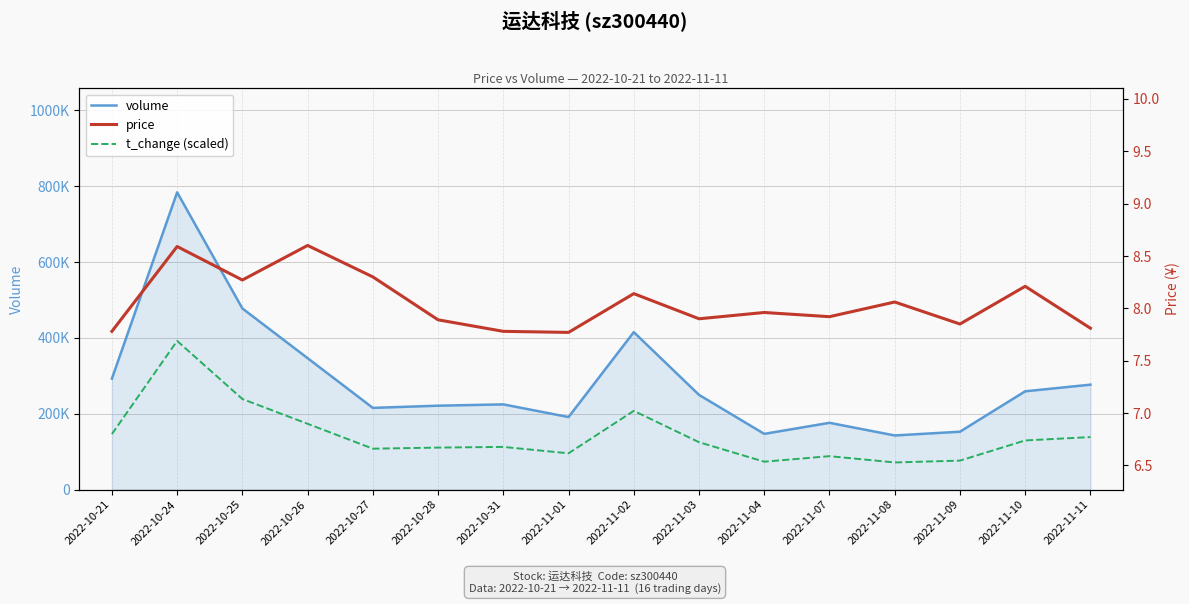

True or false: t_change (scaled) and price cross at least once.

False